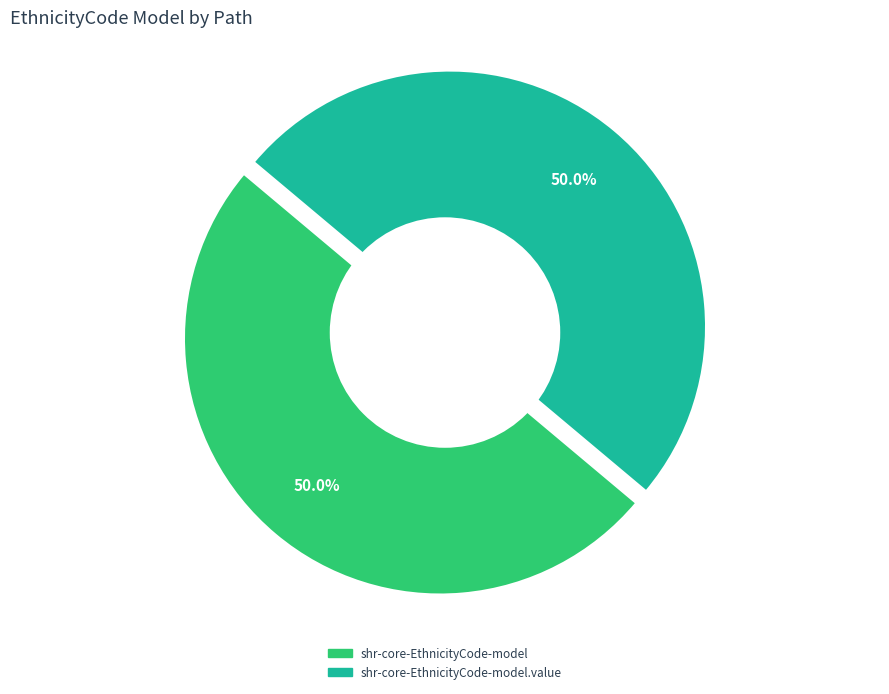

What percentage do shr-core-EthnicityCode-model.value and shr-core-EthnicityCode-model together represent?

100.0%